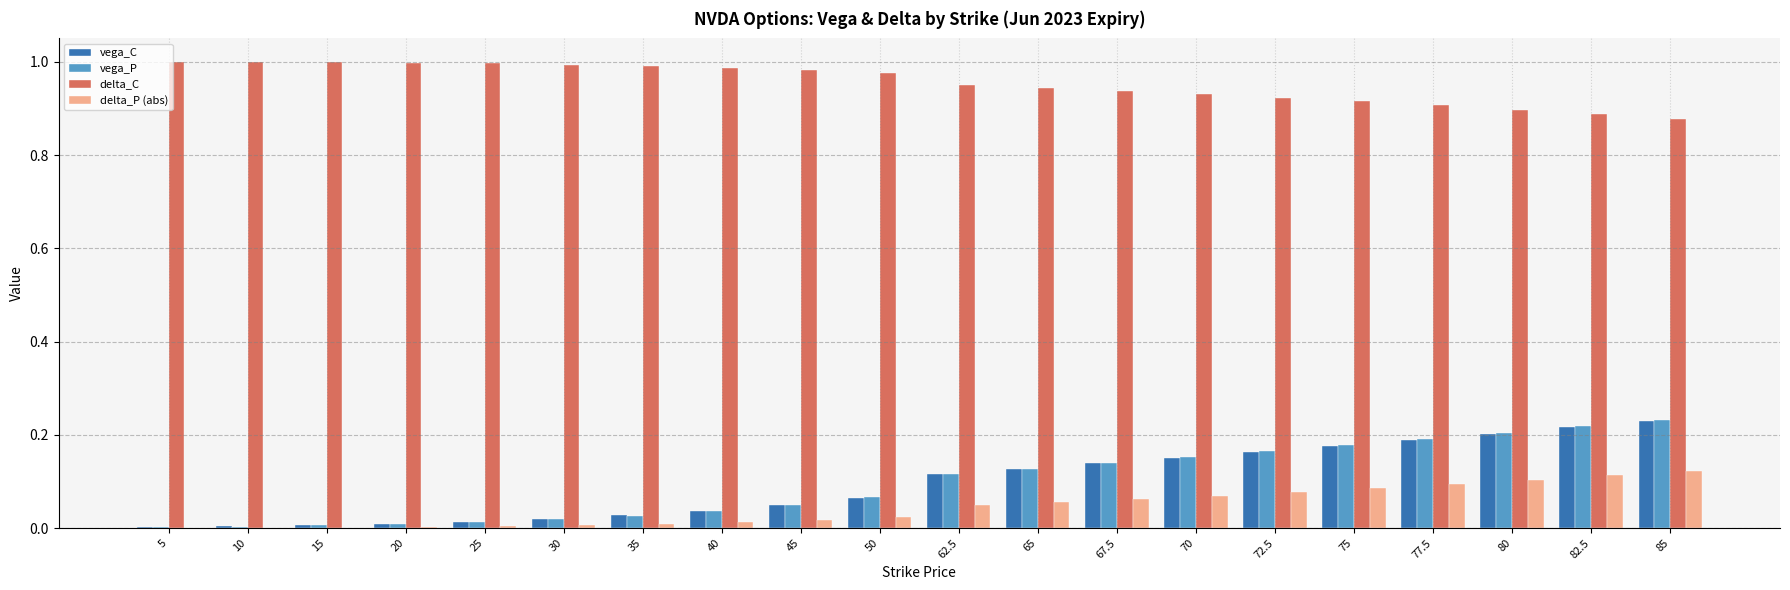

The value of delta_C at 25 is 0.5. True or false?

False